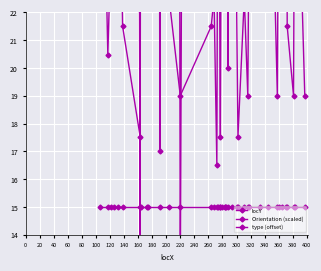

At which category does the chart reach its minimum across all series?

220